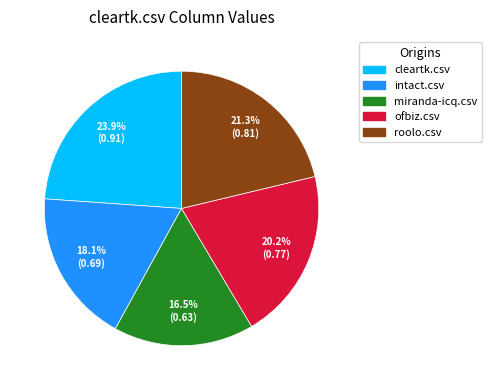

What is the largest slice in the pie chart?

cleartk.csv